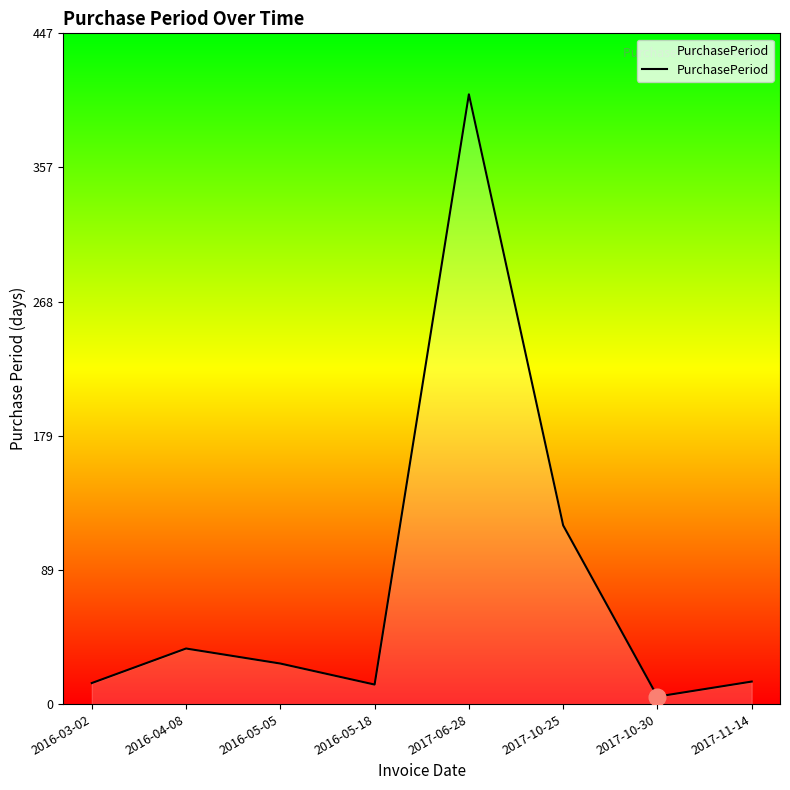

What is the ratio of the value at 2017-10-25 to the value at 2016-03-02?

8.5